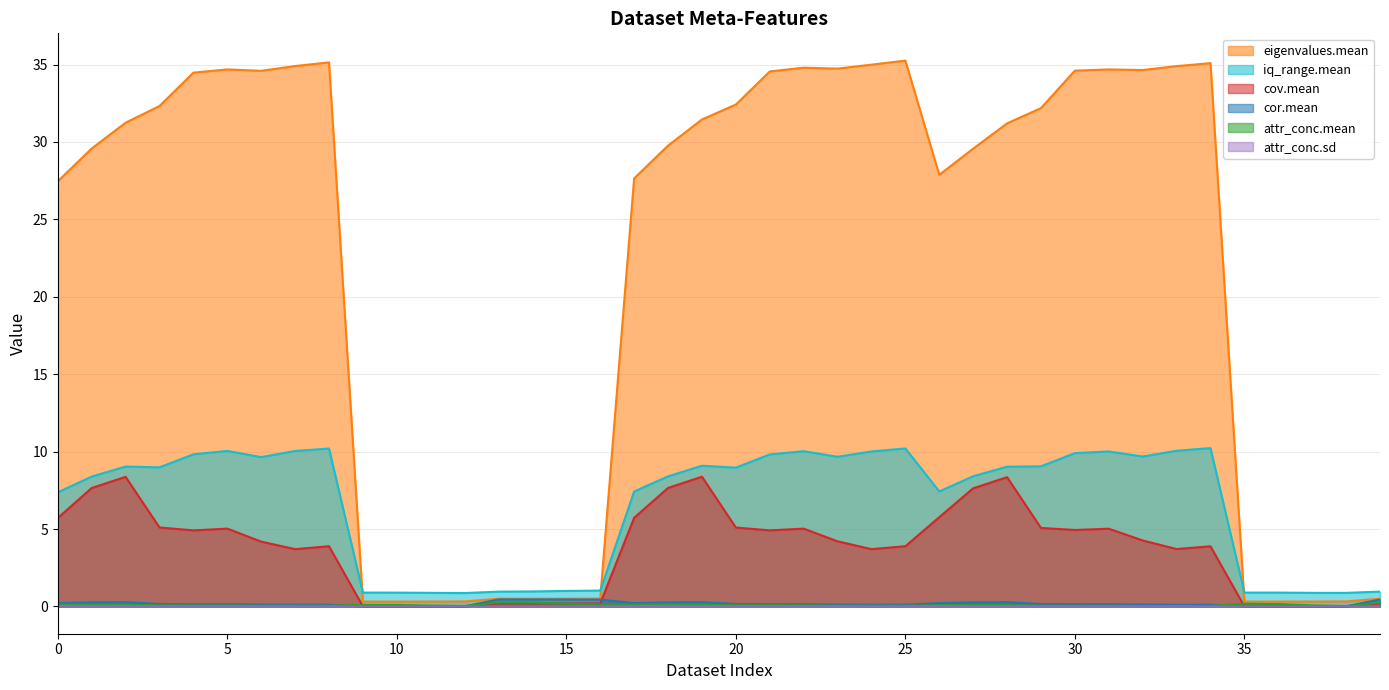

Rank the series by their maximum value, from highest to lowest.

eigenvalues.mean, iq_range.mean, cov.mean, cor.mean, attr_conc.mean, attr_conc.sd